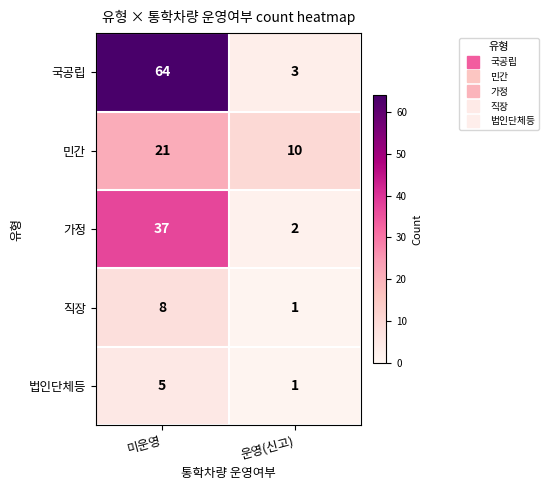

The value of 민간 at 미운영 is 21. True or false?

True